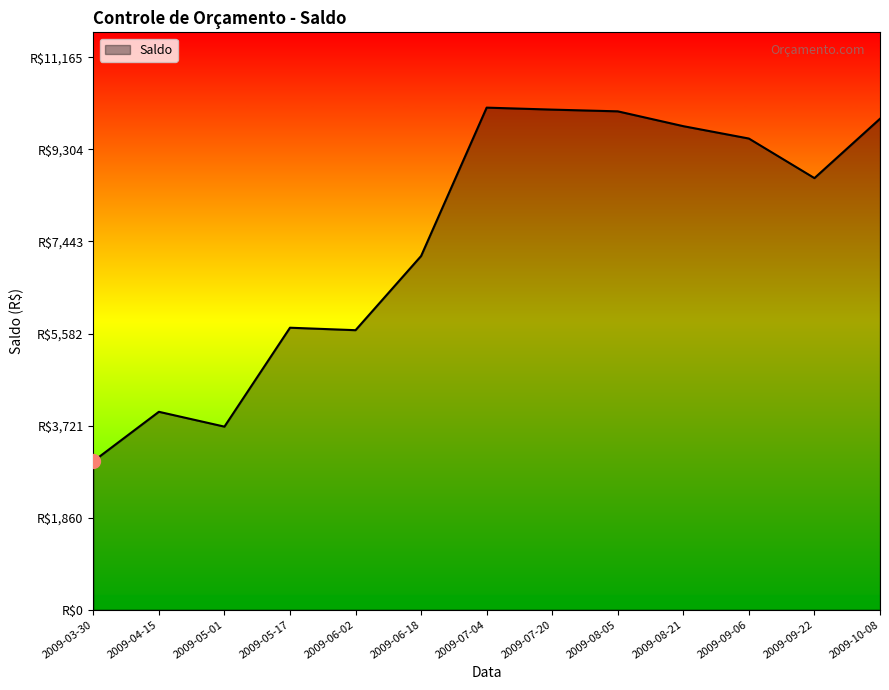

Between 2009-03-30 and 2009-09-22, which is larger?

2009-09-22